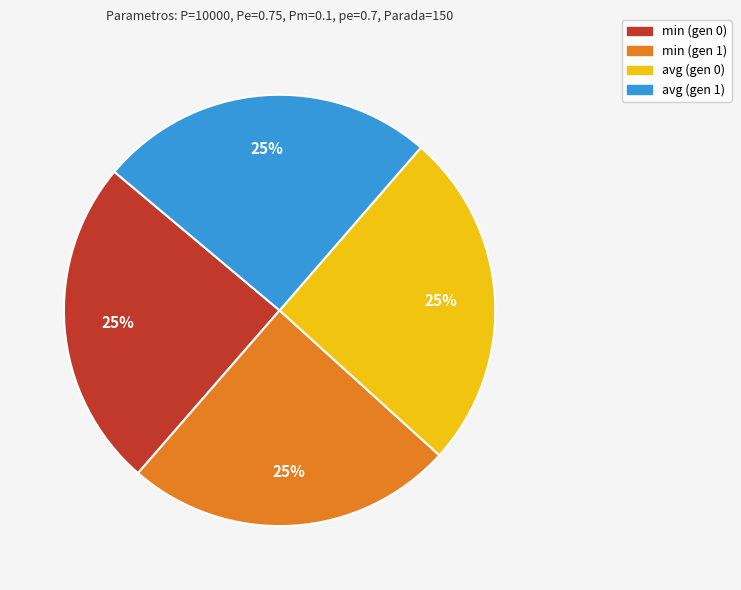

How many slices are in this pie chart?

4